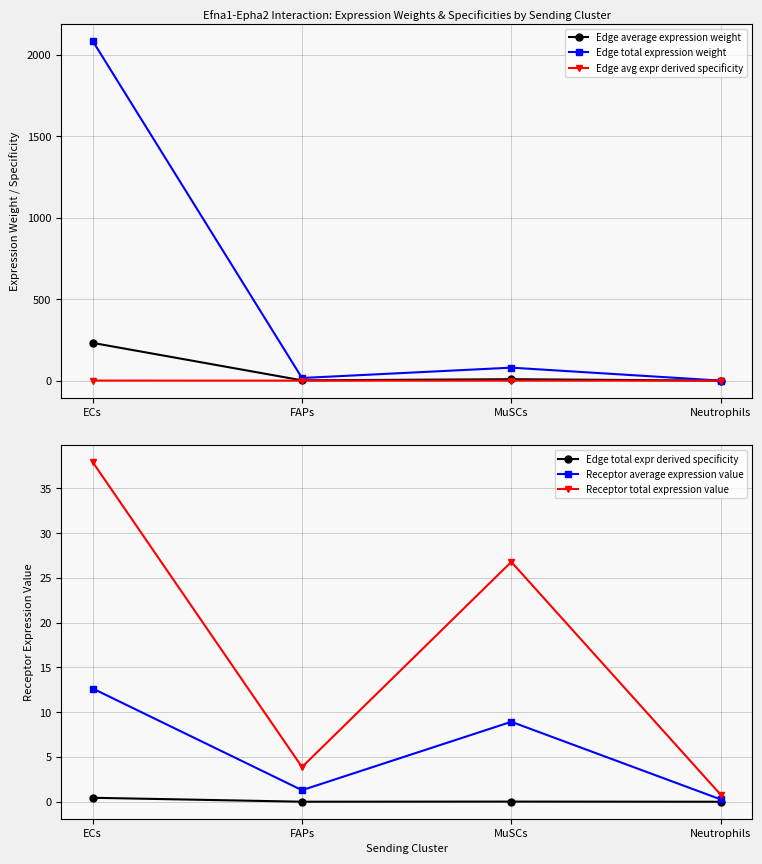

True or false: Edge average expression weight has a value of 1.1 at FAPs.

False